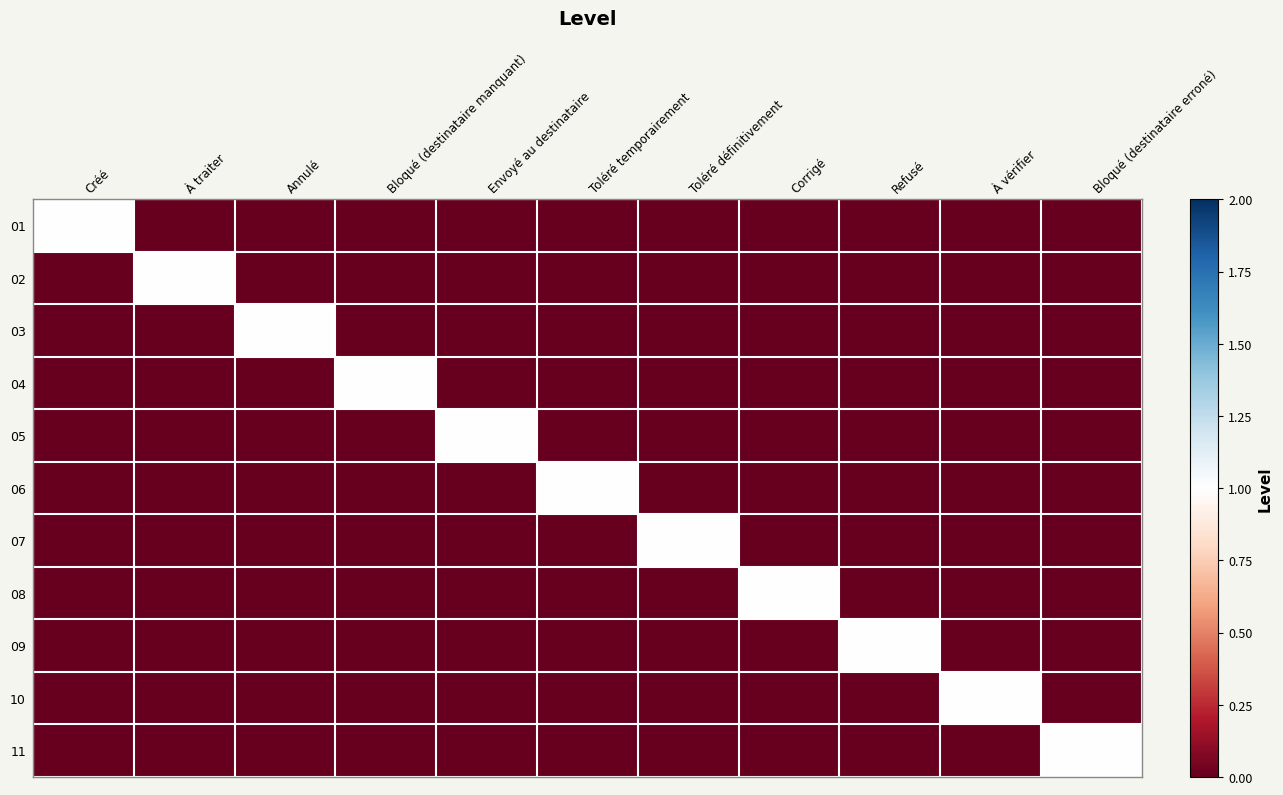

Rank the series by their maximum value, from lowest to highest.

01, 02, 03, 04, 05, 06, 07, 08, 09, 10, 11